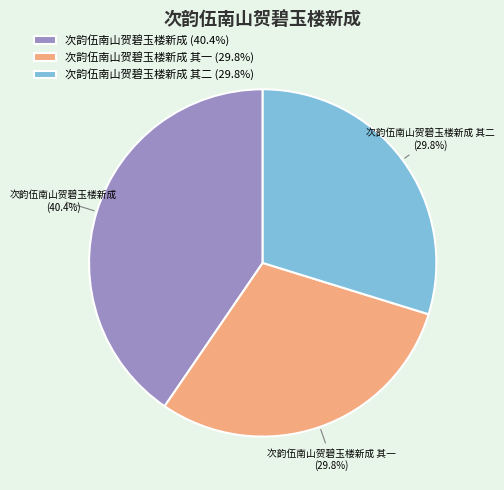

Does 次韵伍南山贺碧玉楼新成 其一 account for over 50% of the chart?

No